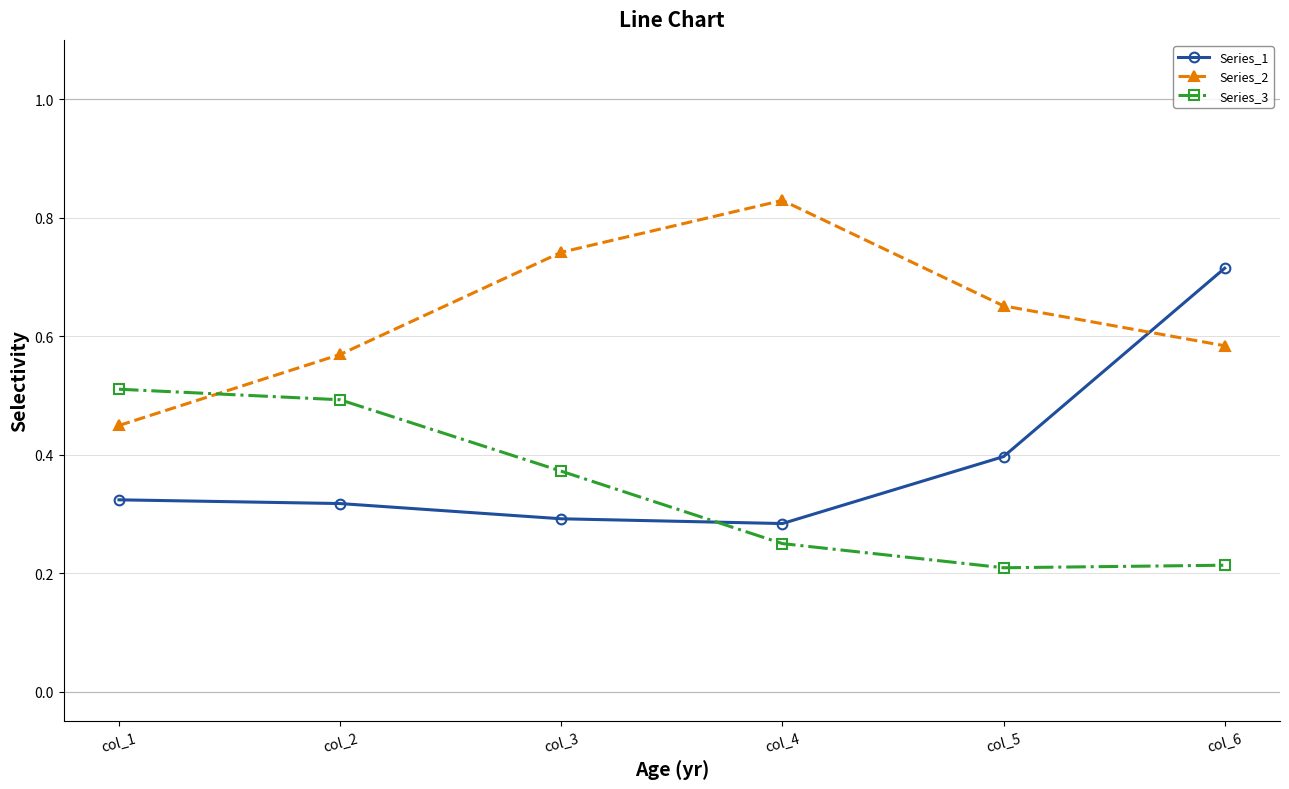

How many times do Series_2 and Series_1 cross each other?

1